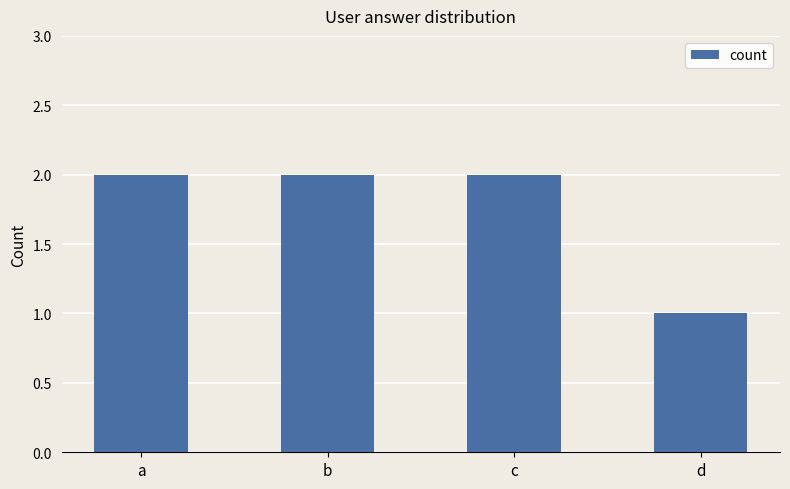

Reading right to left, what are all the values shown in this chart?

d=1	c=2	b=2	a=2